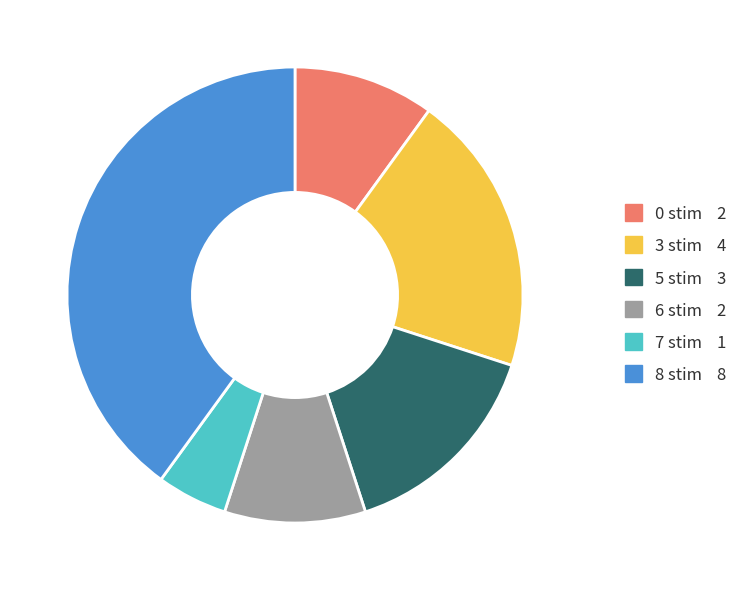

How many segments does this pie chart have?

6